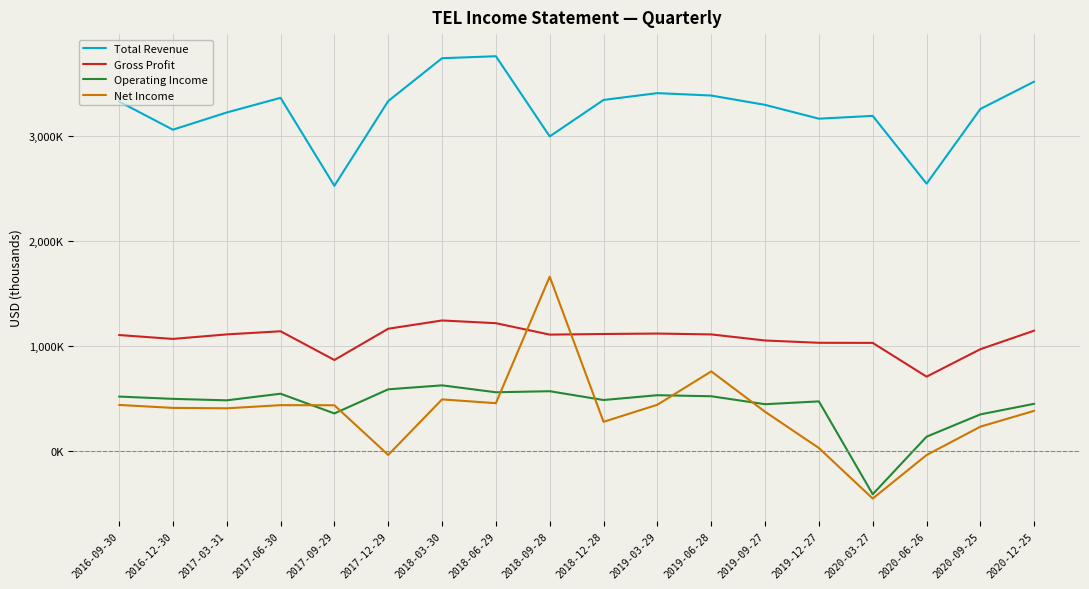

Rank the series at 2020-03-27 from highest to lowest value.

Total Revenue, Gross Profit, Operating Income, Net Income